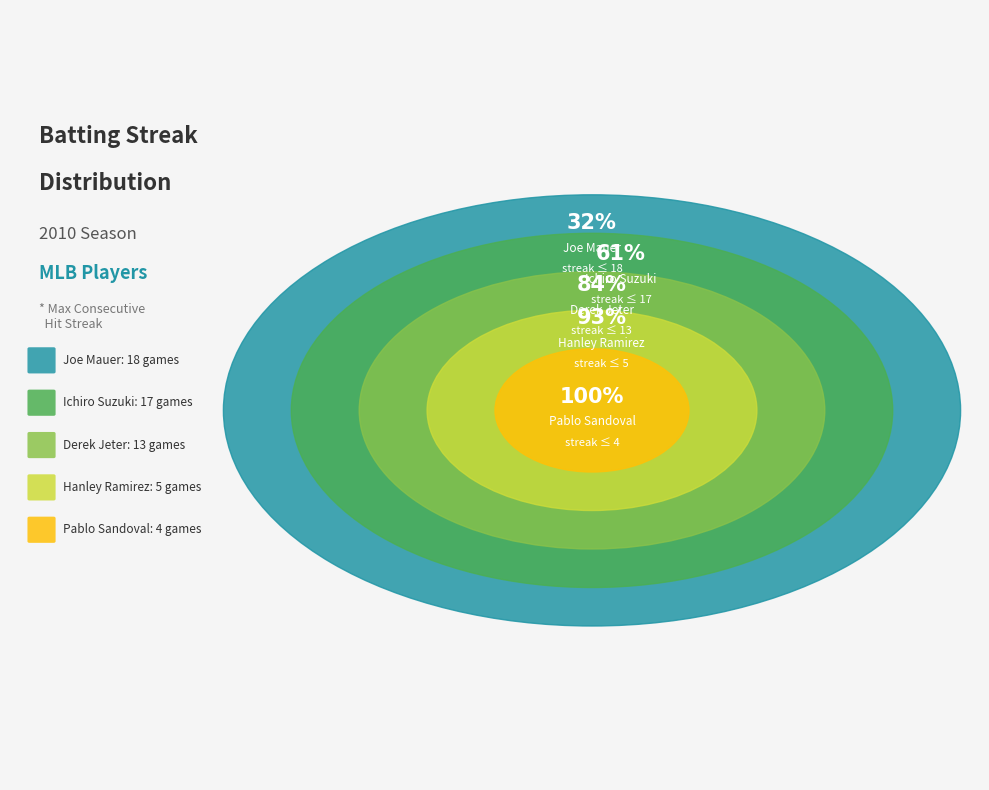

To the nearest percent, what is the combined percentage of Joe Mauer and Hanley Ramirez?

40%